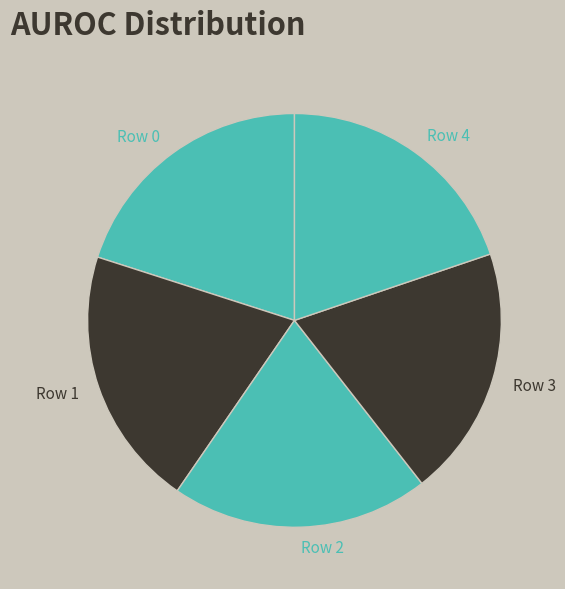

Count the number of slices in the pie.

5